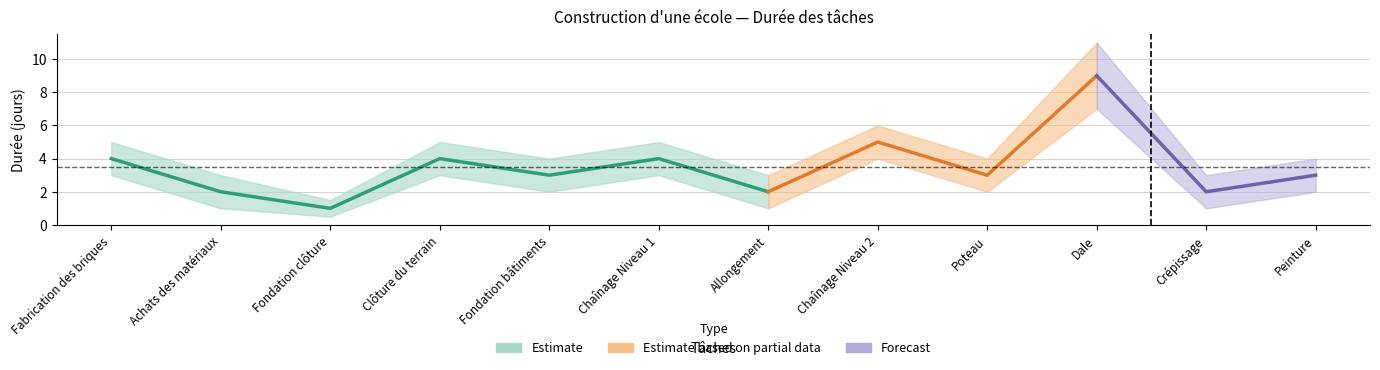

How many lines are shown in the chart?

1